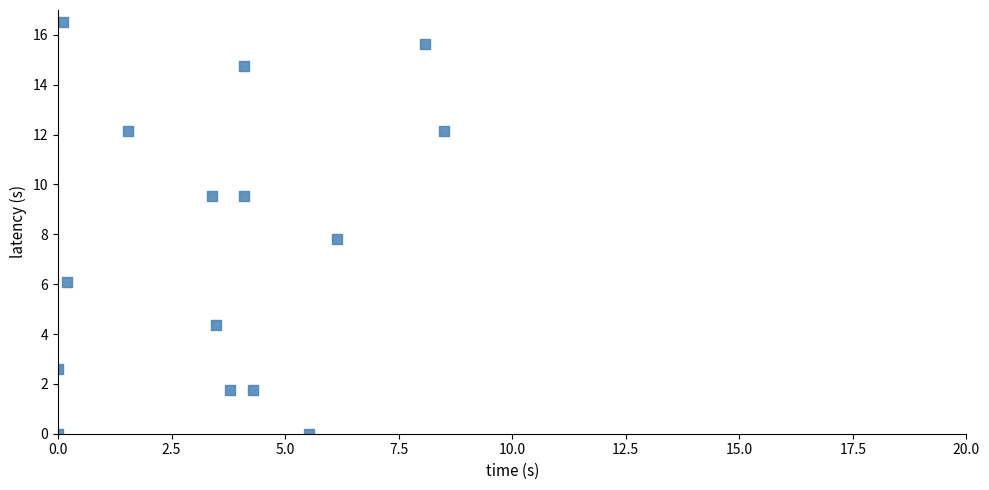

What is the range of X values (max minus min)?

8.5